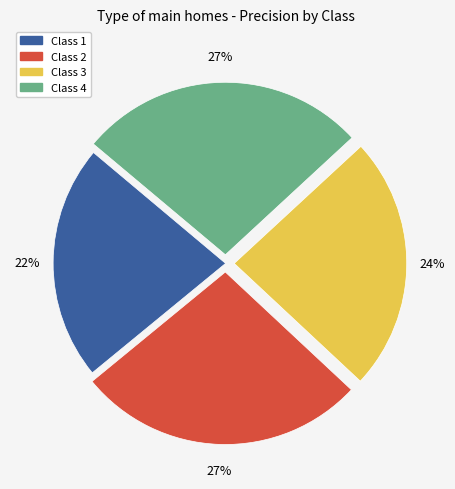

How many slices are in this pie chart?

4